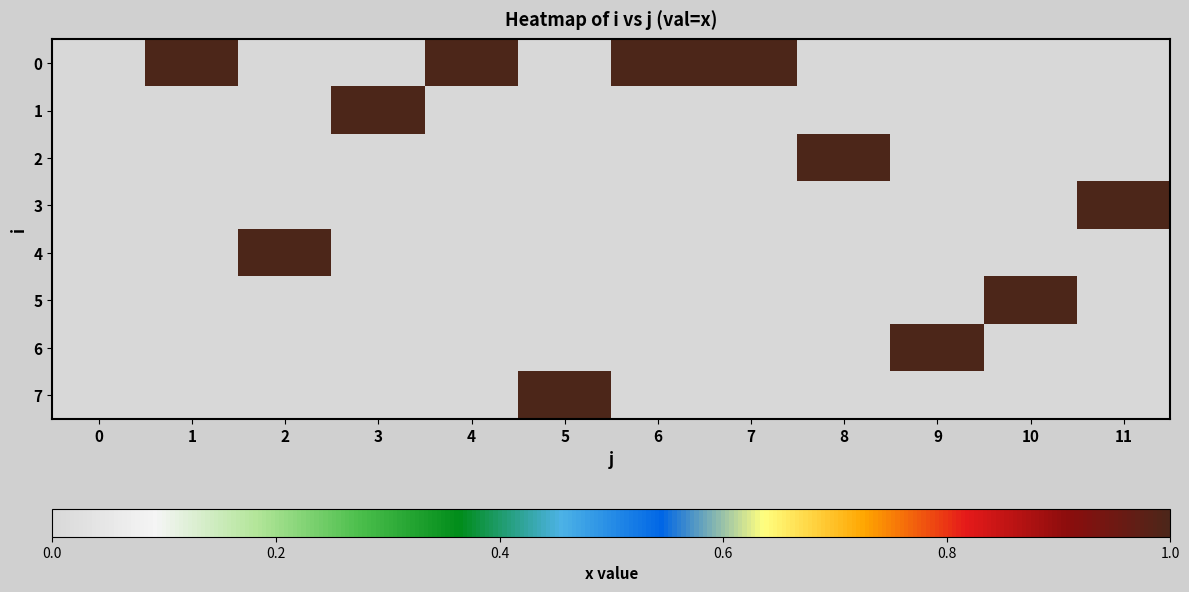

Which series has the largest range (max minus min)?

row_0